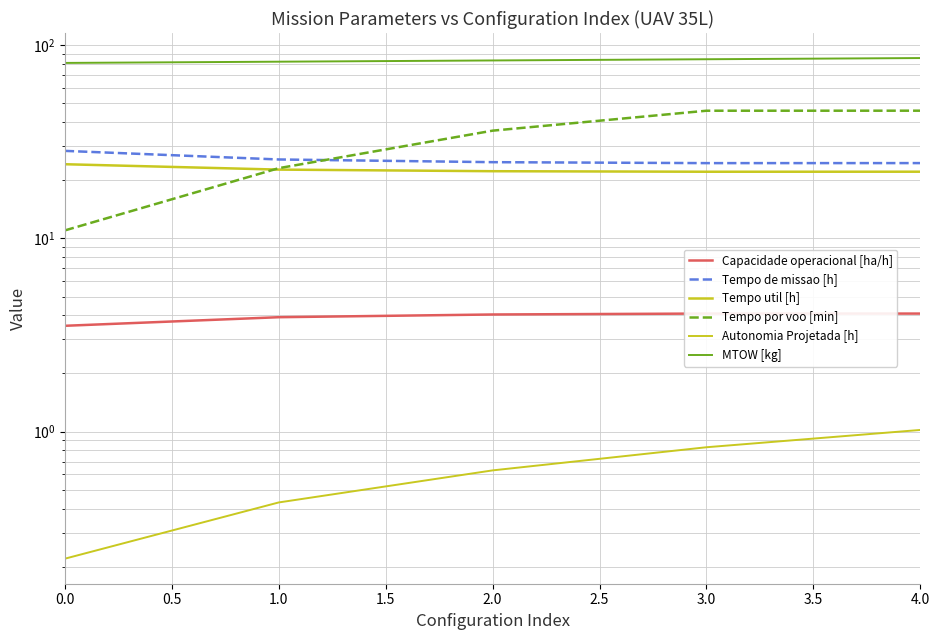

Between 1.0 and 4.0, which series saw the biggest shift?

Tempo por voo [min]